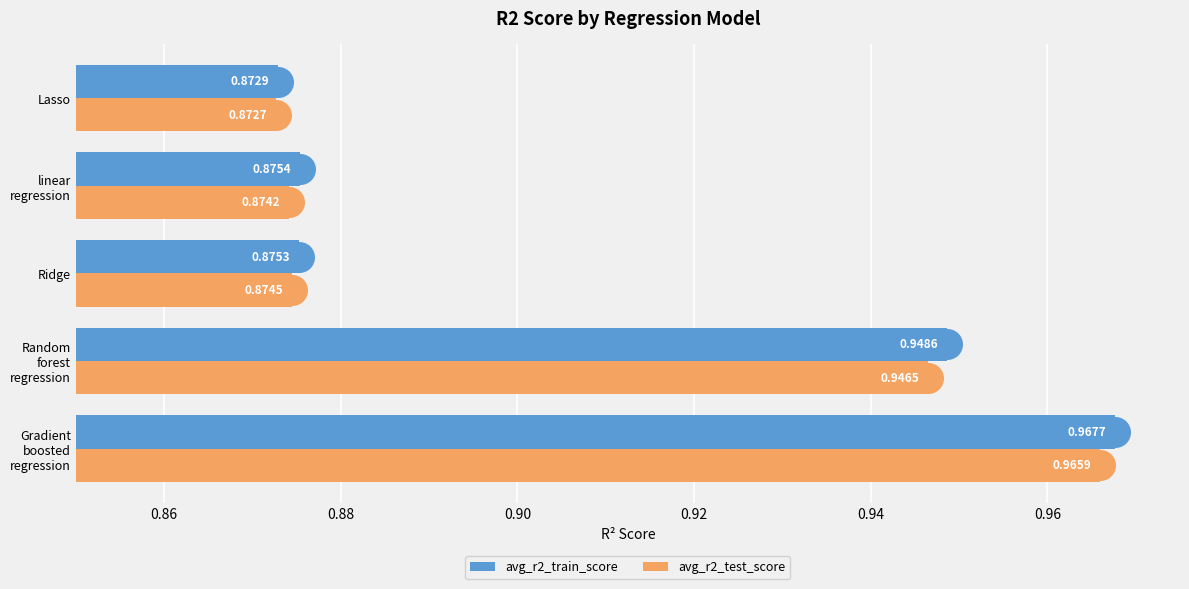

Which series has the largest total across all categories?

avg_r2_train_score